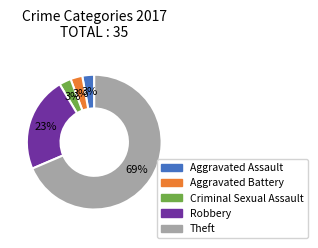

Does any single category account for the majority?

Yes